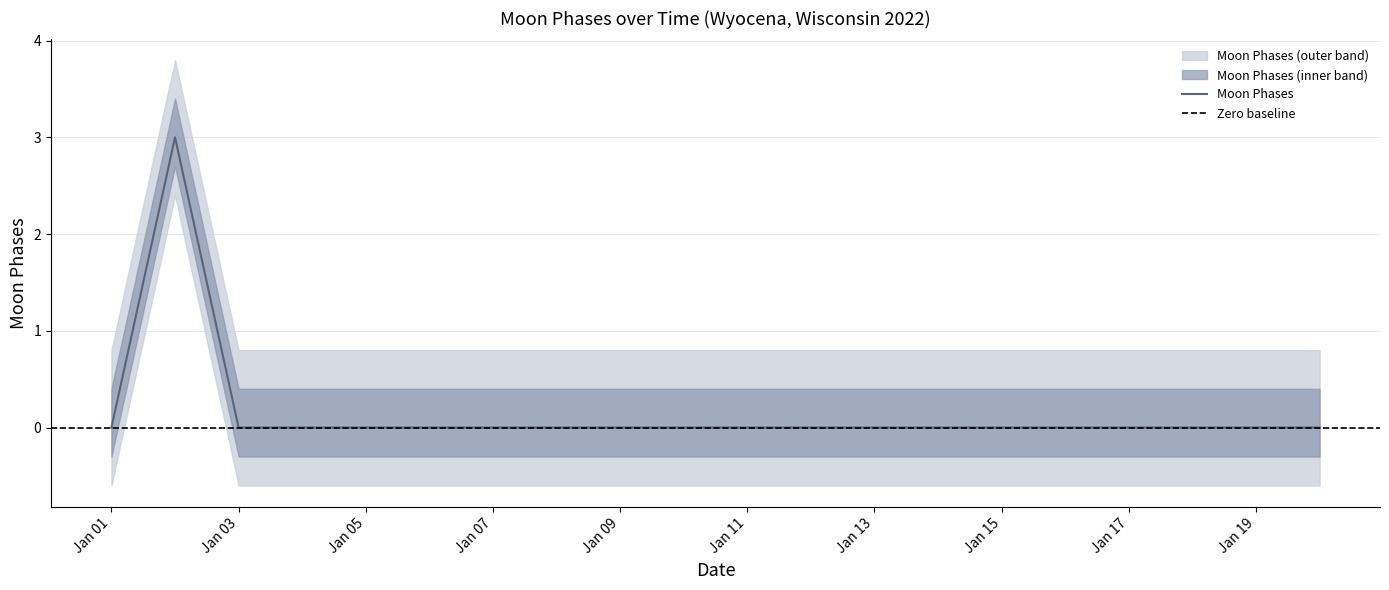

Where is the first local maximum?

2022-01-02